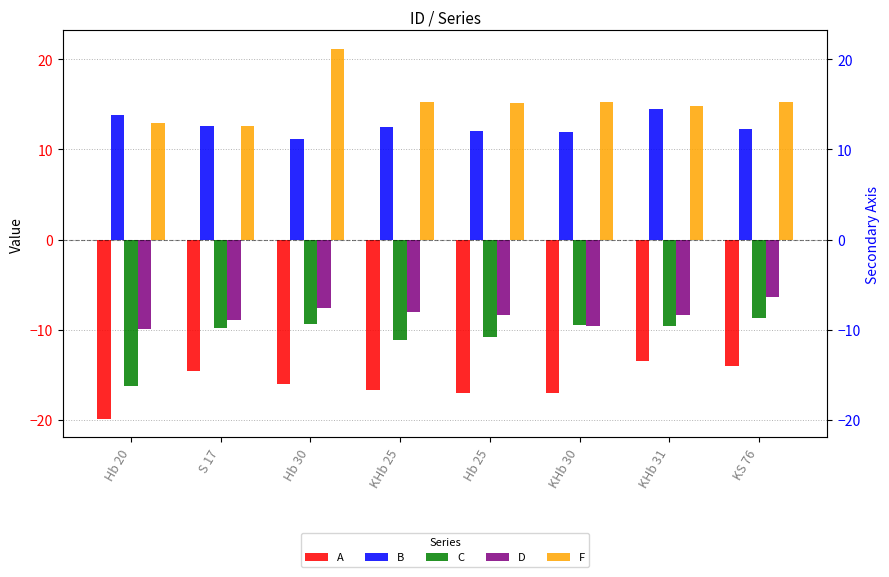

How many bars are there in total?

40